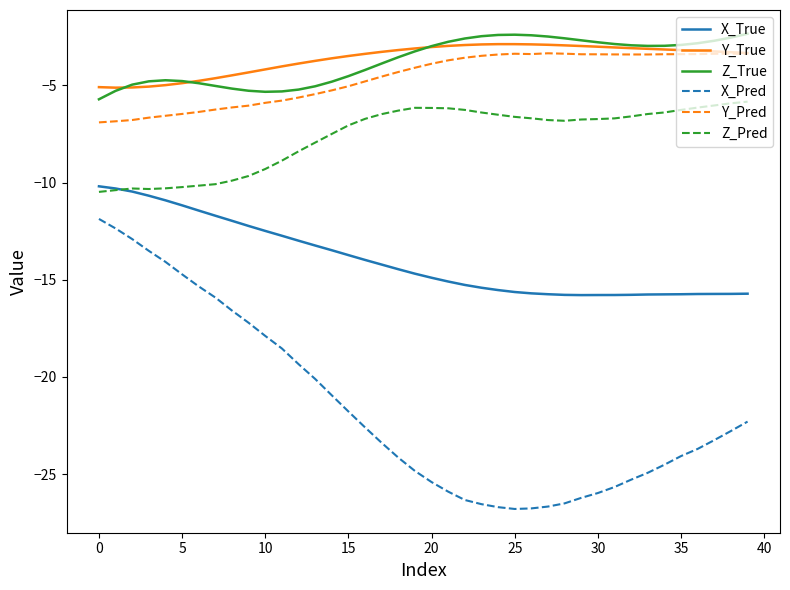

What is the smallest value displayed?

-26.8